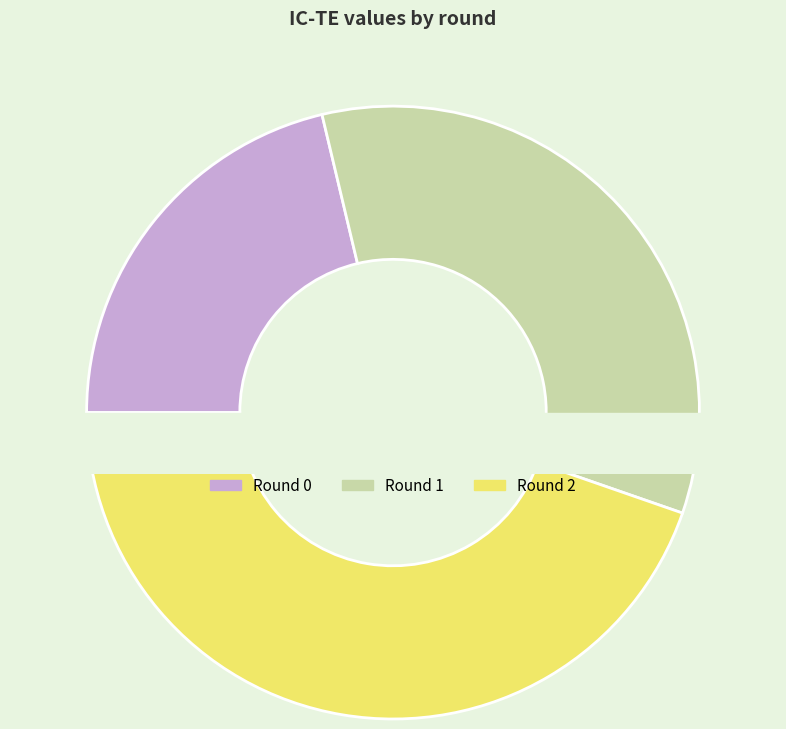

To the nearest percent, what percentage of the pie is 0?

21%